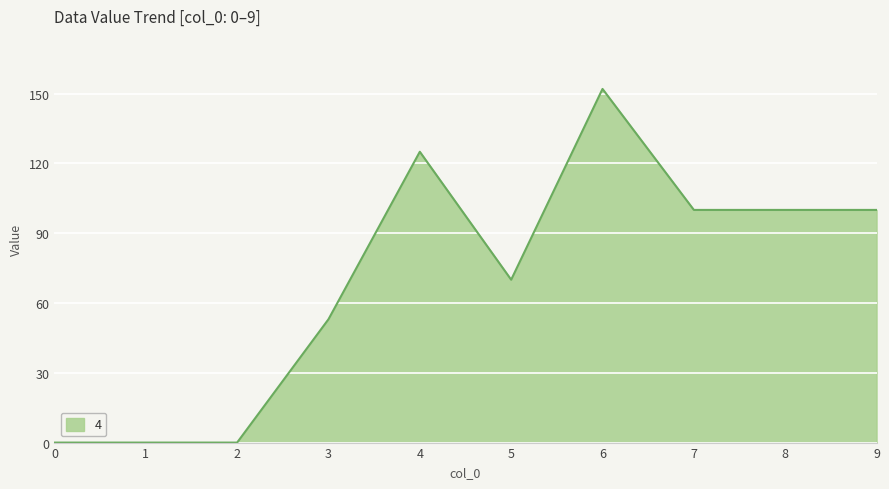

How many lines are shown in the chart?

1